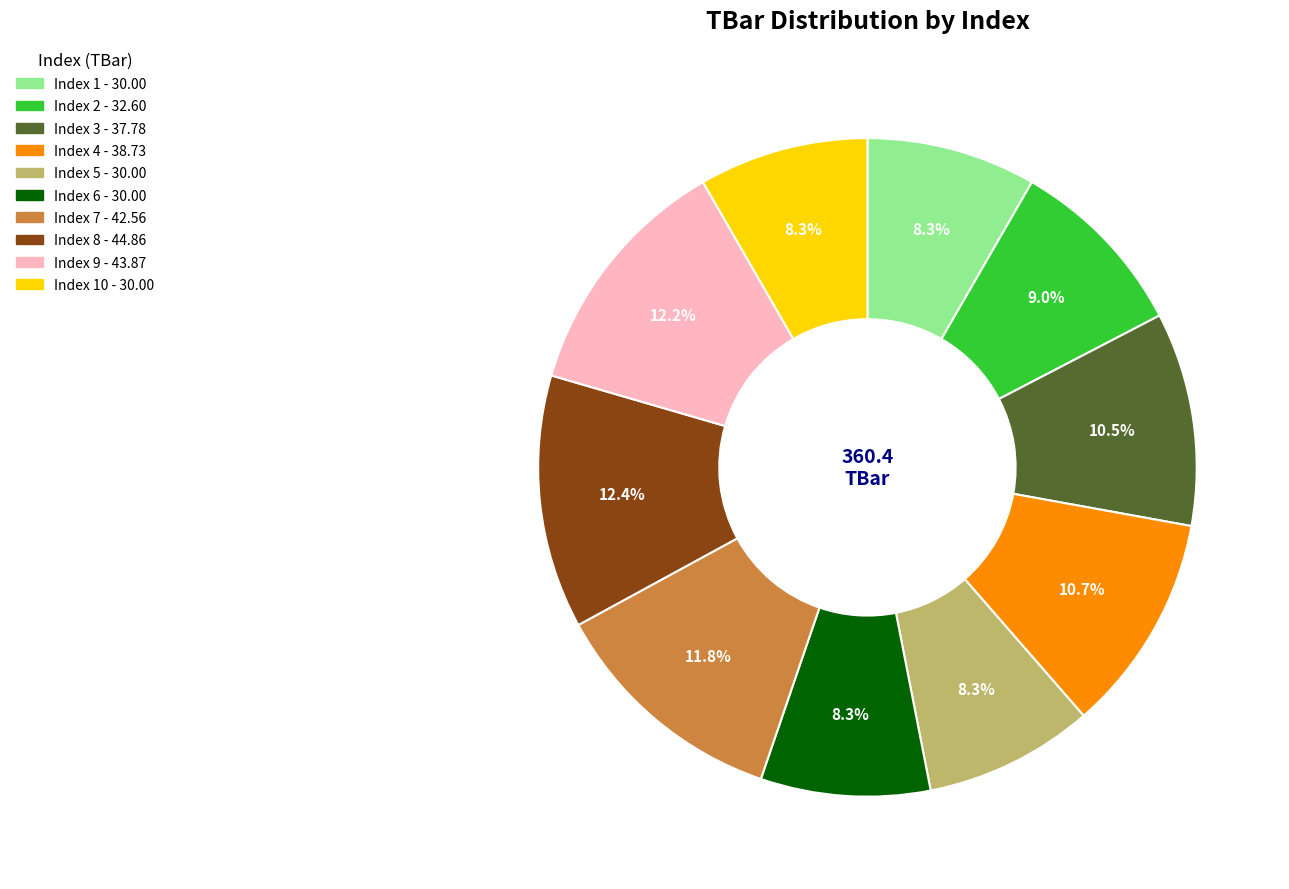

Is there any slice that represents more than half of the pie?

No